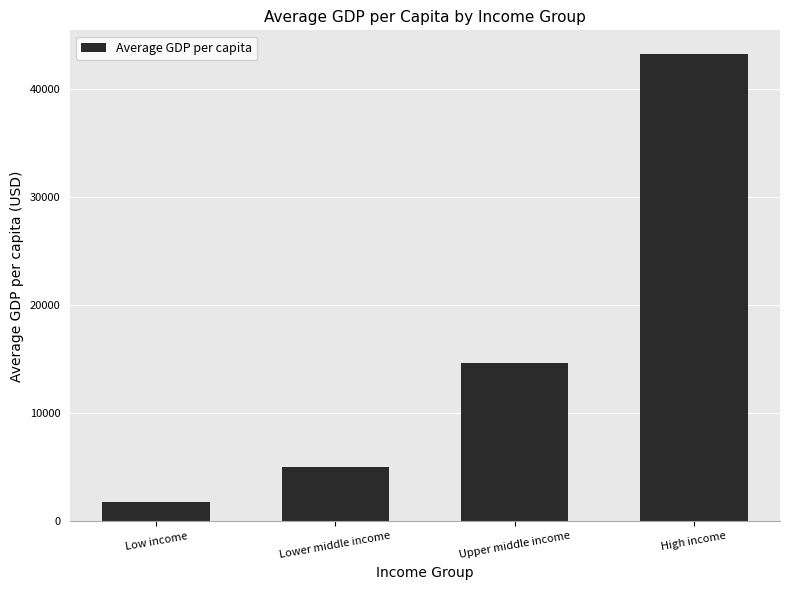

What is the difference between the values at Lower middle income and Low income?

3263.5